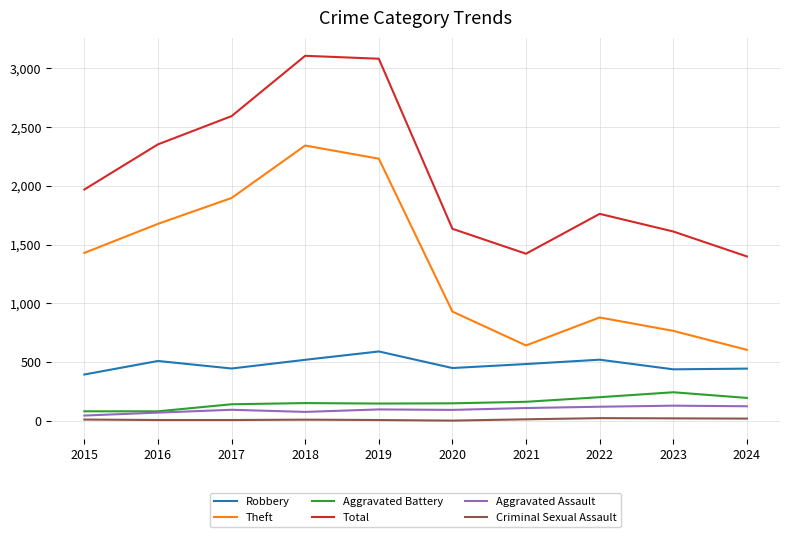

Rank the series by their maximum value, from lowest to highest.

Criminal Sexual Assault, Aggravated Assault, Aggravated Battery, Robbery, Theft, Total